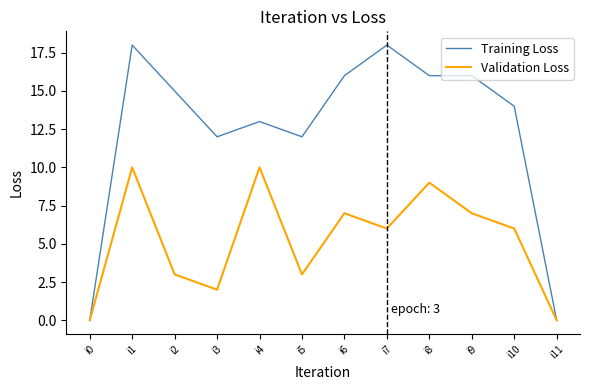

Reading left to right, list all the values displayed in this chart.

Training Loss: 0	18	15	12	13	12	16	18	16	16	14	0
Validation Loss: 0	10	3	2	10	3	7	6	9	7	6	0